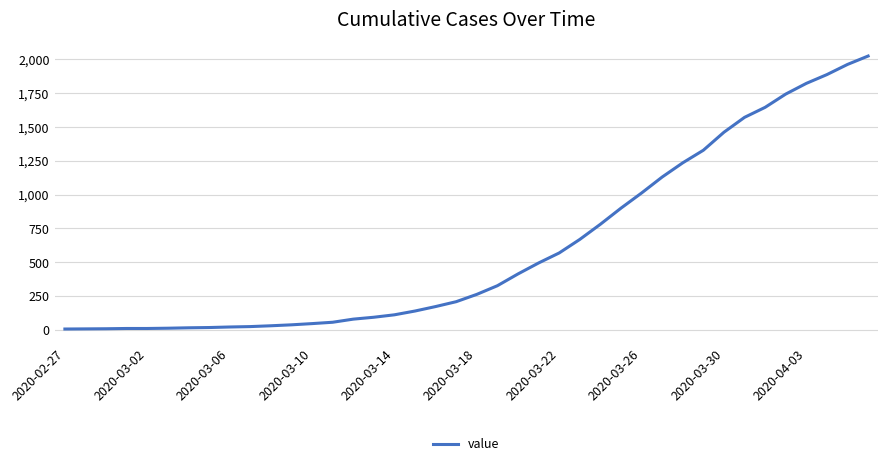

What is the difference between the maximum and minimum values?

2017